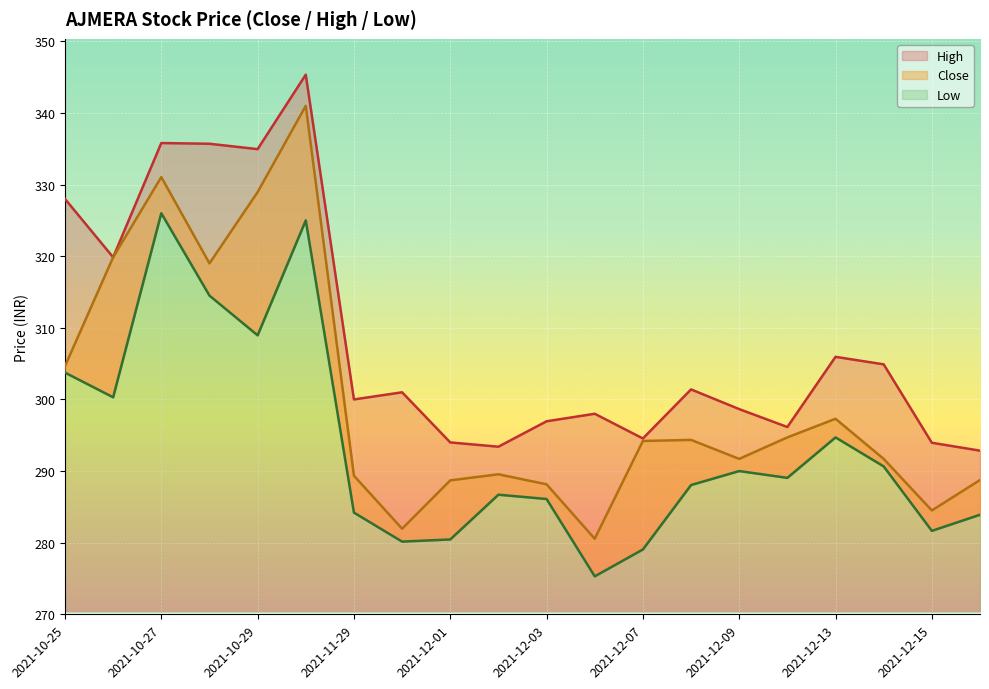

What is the difference between the maximum and minimum values in the low series?

50.7